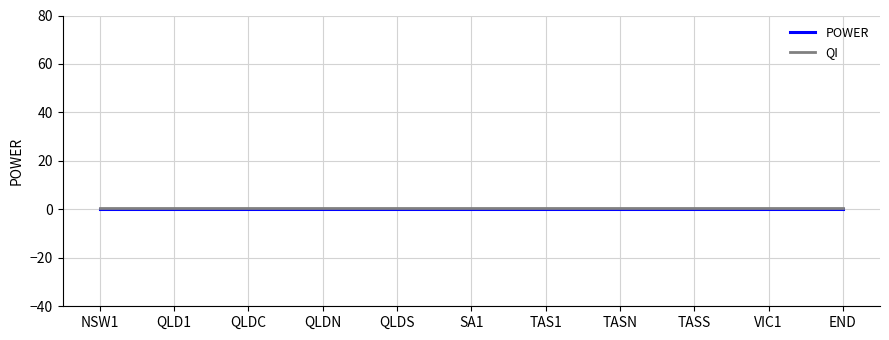

The value of POWER at SA1 is 0.0. True or false?

True